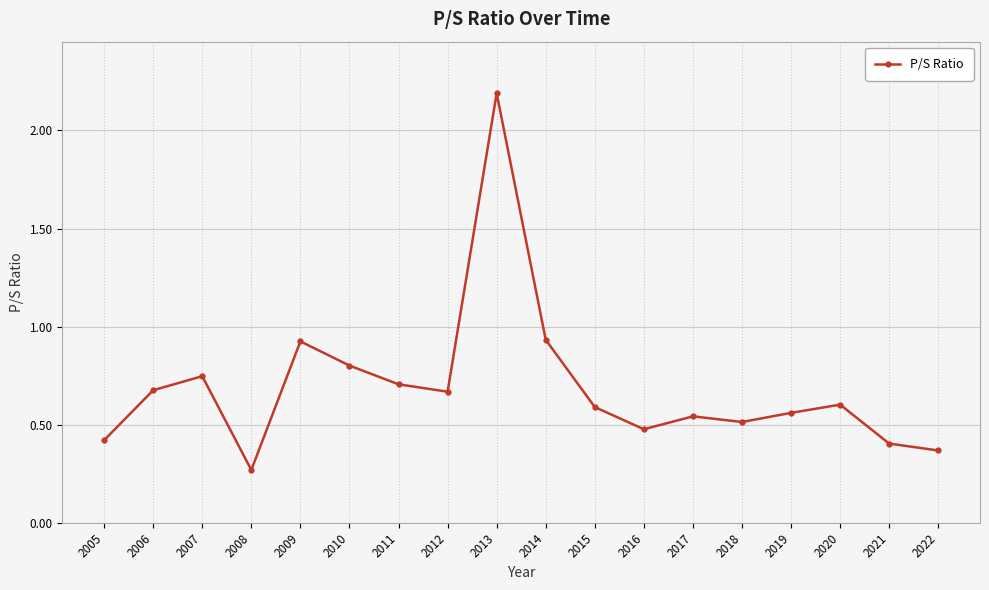

What is the value of the 6th point from the left?

0.8